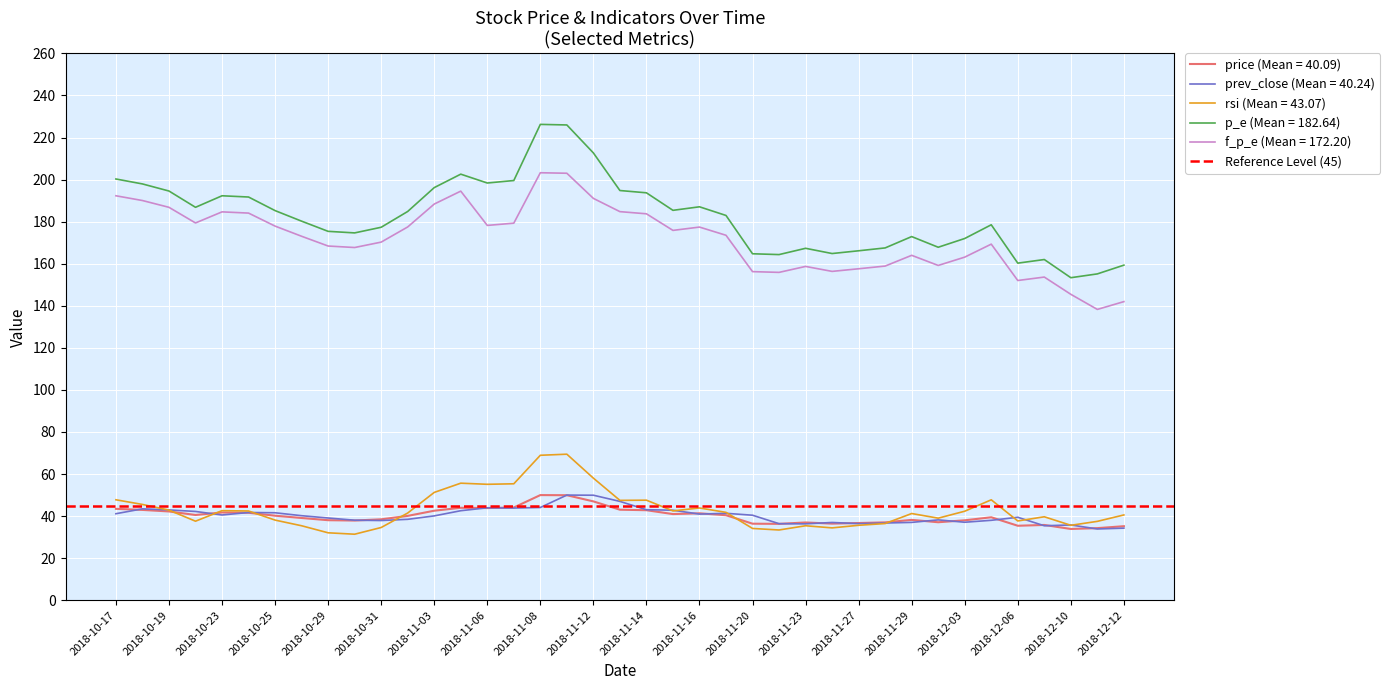

At which category does p_e reach its first local peak?

2018-10-23